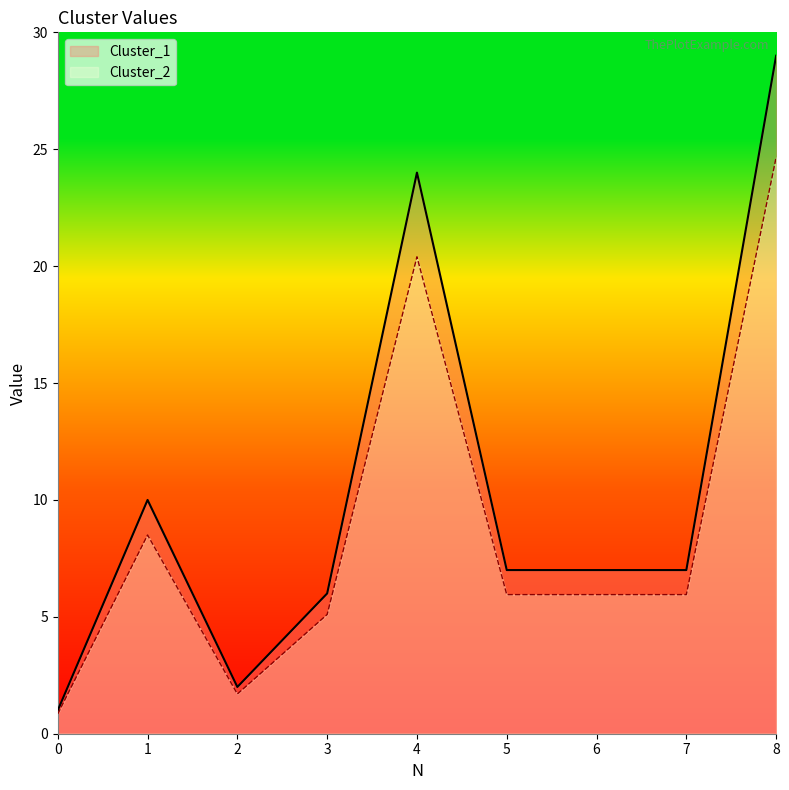

Between 3 and 7, which is larger?

7